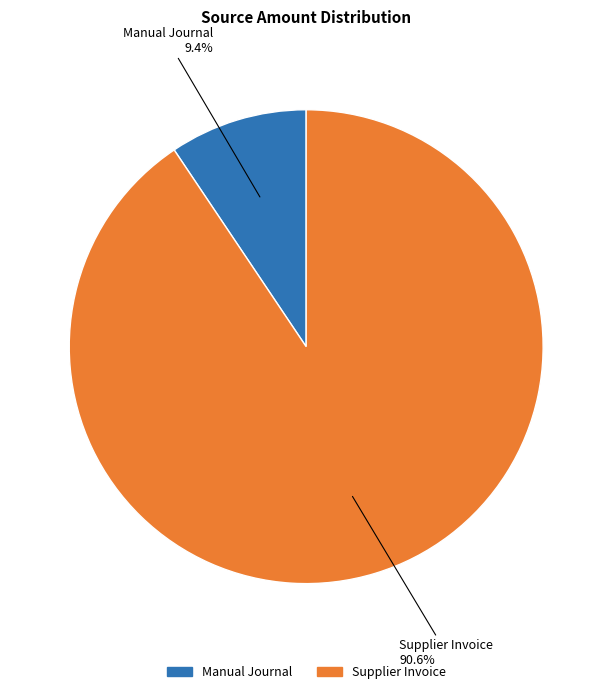

To the nearest percent, what is the average slice percentage?

50%